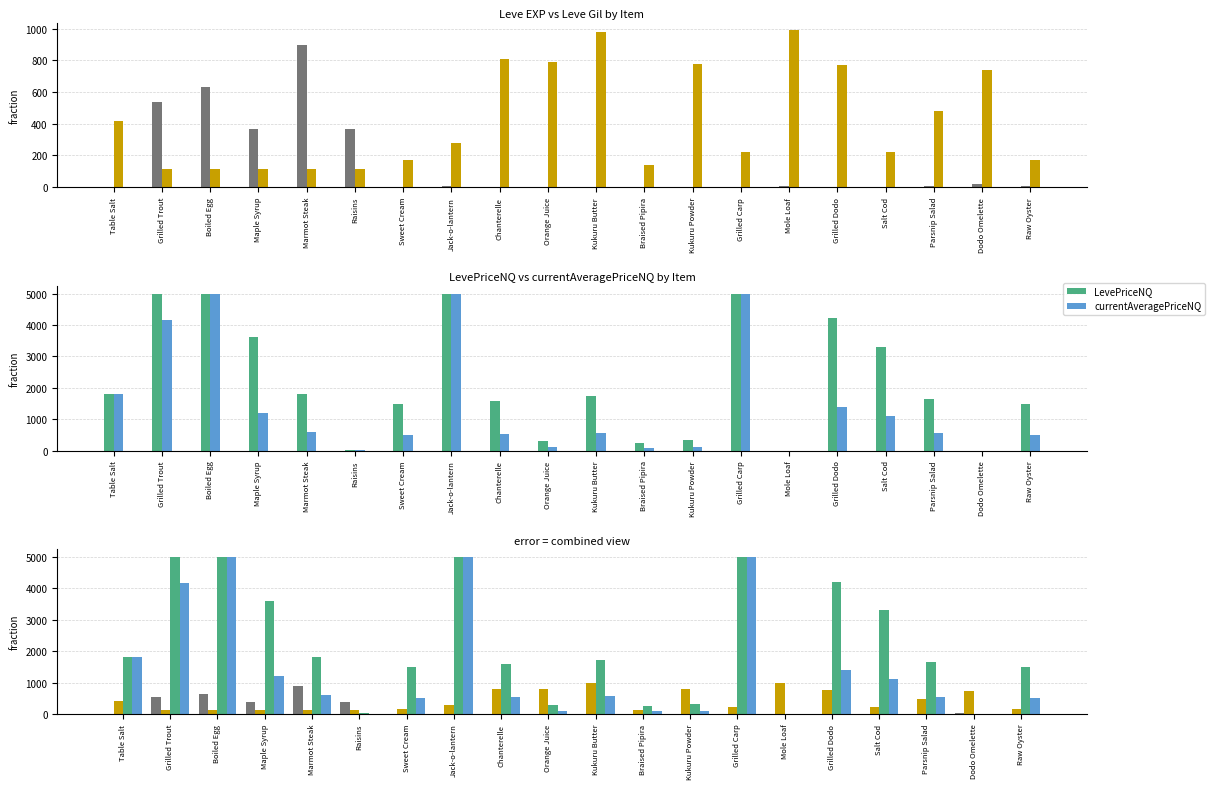

At which category is the sum across all series the highest?

Boiled Egg